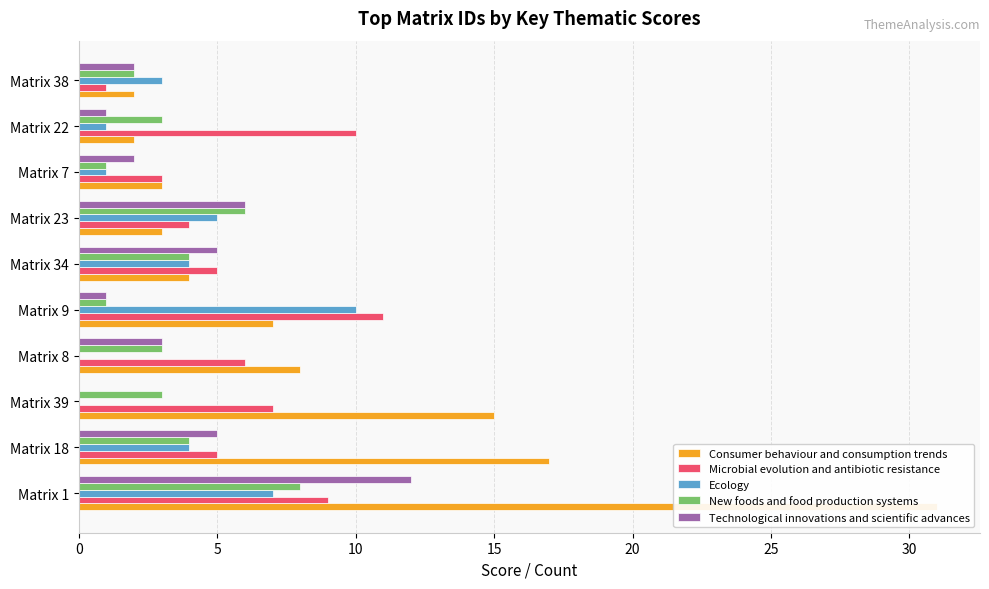

How many values in the Consumer behaviour and consumption trends series are below 7?

5